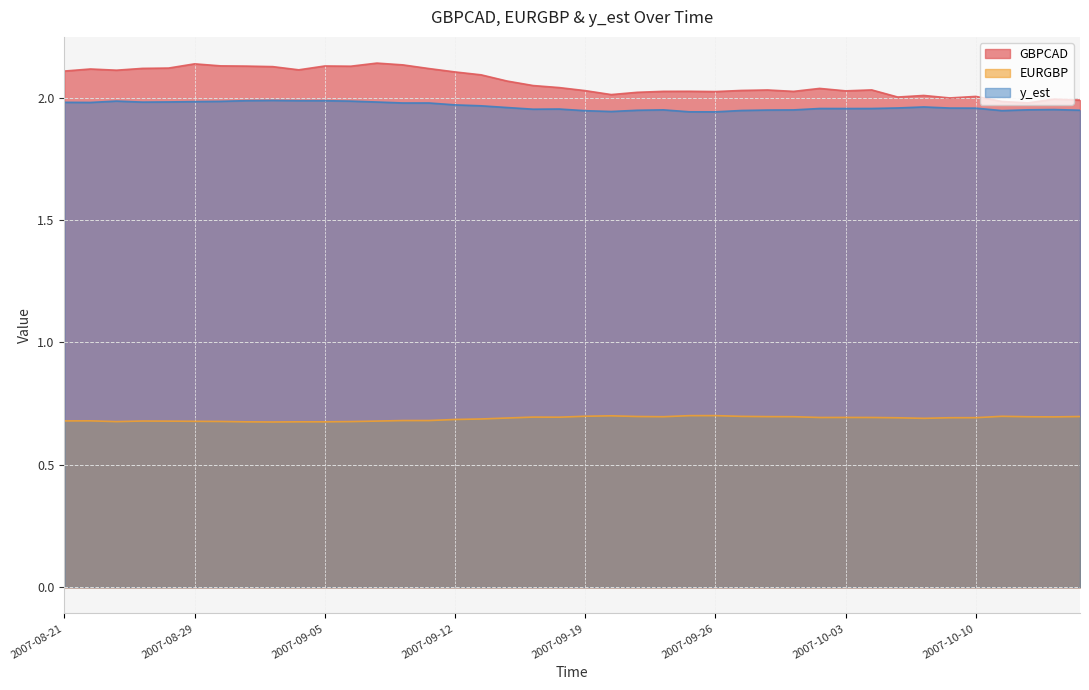

Reading right to left, what are all the values shown in this chart?

GBPCAD: 2007-10-16=2.0	2007-10-15=2.0	2007-10-12=2.0	2007-10-11=2.0	2007-10-10=2.0	2007-10-09=2.0	2007-10-08=2.0	2007-10-05=2.0	2007-10-04=2.0	2007-10-03=2.0	2007-10-02=2.0	2007-10-01=2.0	2007-09-28=2.0	2007-09-27=2.0	2007-09-26=2.0	2007-09-25=2.0	2007-09-24=2.0	2007-09-21=2.0	2007-09-20=2.0	2007-09-19=2.0	2007-09-18=2.0	2007-09-17=2.0	2007-09-14=2.1	2007-09-13=2.1	2007-09-12=2.1	2007-09-11=2.1	2007-09-10=2.1	2007-09-07=2.1	2007-09-06=2.1	2007-09-05=2.1	2007-09-04=2.1	2007-09-03=2.1	2007-08-31=2.1	2007-08-30=2.1	2007-08-29=2.1	2007-08-27=2.1	2007-08-24=2.1	2007-08-23=2.1	2007-08-22=2.1	2007-08-21=2.1
EURGBP: 2007-10-16=0.7	2007-10-15=0.7	2007-10-12=0.7	2007-10-11=0.7	2007-10-10=0.7	2007-10-09=0.7	2007-10-08=0.7	2007-10-05=0.7	2007-10-04=0.7	2007-10-03=0.7	2007-10-02=0.7	2007-10-01=0.7	2007-09-28=0.7	2007-09-27=0.7	2007-09-26=0.7	2007-09-25=0.7	2007-09-24=0.7	2007-09-21=0.7	2007-09-20=0.7	2007-09-19=0.7	2007-09-18=0.7	2007-09-17=0.7	2007-09-14=0.7	2007-09-13=0.7	2007-09-12=0.7	2007-09-11=0.7	2007-09-10=0.7	2007-09-07=0.7	2007-09-06=0.7	2007-09-05=0.7	2007-09-04=0.7	2007-09-03=0.7	2007-08-31=0.7	2007-08-30=0.7	2007-08-29=0.7	2007-08-27=0.7	2007-08-24=0.7	2007-08-23=0.7	2007-08-22=0.7	2007-08-21=0.7
y_est: 2007-10-16=1.9	2007-10-15=2.0	2007-10-12=1.9	2007-10-11=1.9	2007-10-10=2.0	2007-10-09=2.0	2007-10-08=2.0	2007-10-05=2.0	2007-10-04=2.0	2007-10-03=2.0	2007-10-02=2.0	2007-10-01=1.9	2007-09-28=1.9	2007-09-27=1.9	2007-09-26=1.9	2007-09-25=1.9	2007-09-24=1.9	2007-09-21=1.9	2007-09-20=1.9	2007-09-19=1.9	2007-09-18=2.0	2007-09-17=2.0	2007-09-14=2.0	2007-09-13=2.0	2007-09-12=2.0	2007-09-11=2.0	2007-09-10=2.0	2007-09-07=2.0	2007-09-06=2.0	2007-09-05=2.0	2007-09-04=2.0	2007-09-03=2.0	2007-08-31=2.0	2007-08-30=2.0	2007-08-29=2.0	2007-08-27=2.0	2007-08-24=2.0	2007-08-23=2.0	2007-08-22=2.0	2007-08-21=2.0